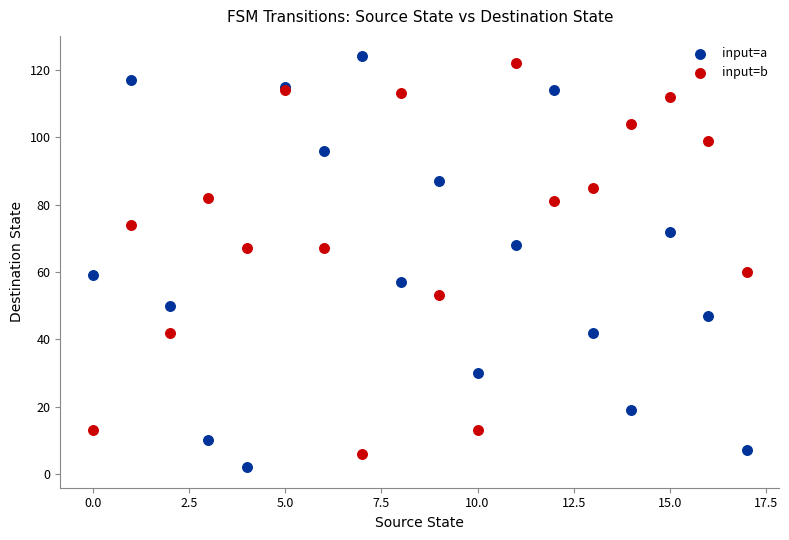

Which series has the largest Y range (max minus min)?

input=a